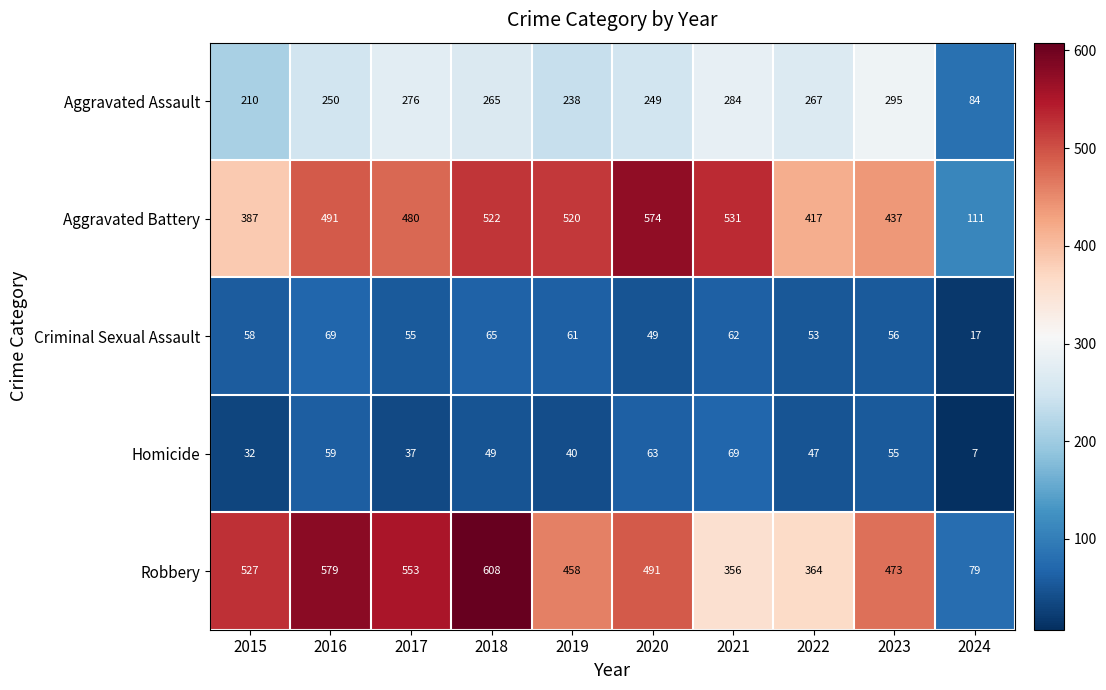

At how many categories does at least one series exceed 98?

10